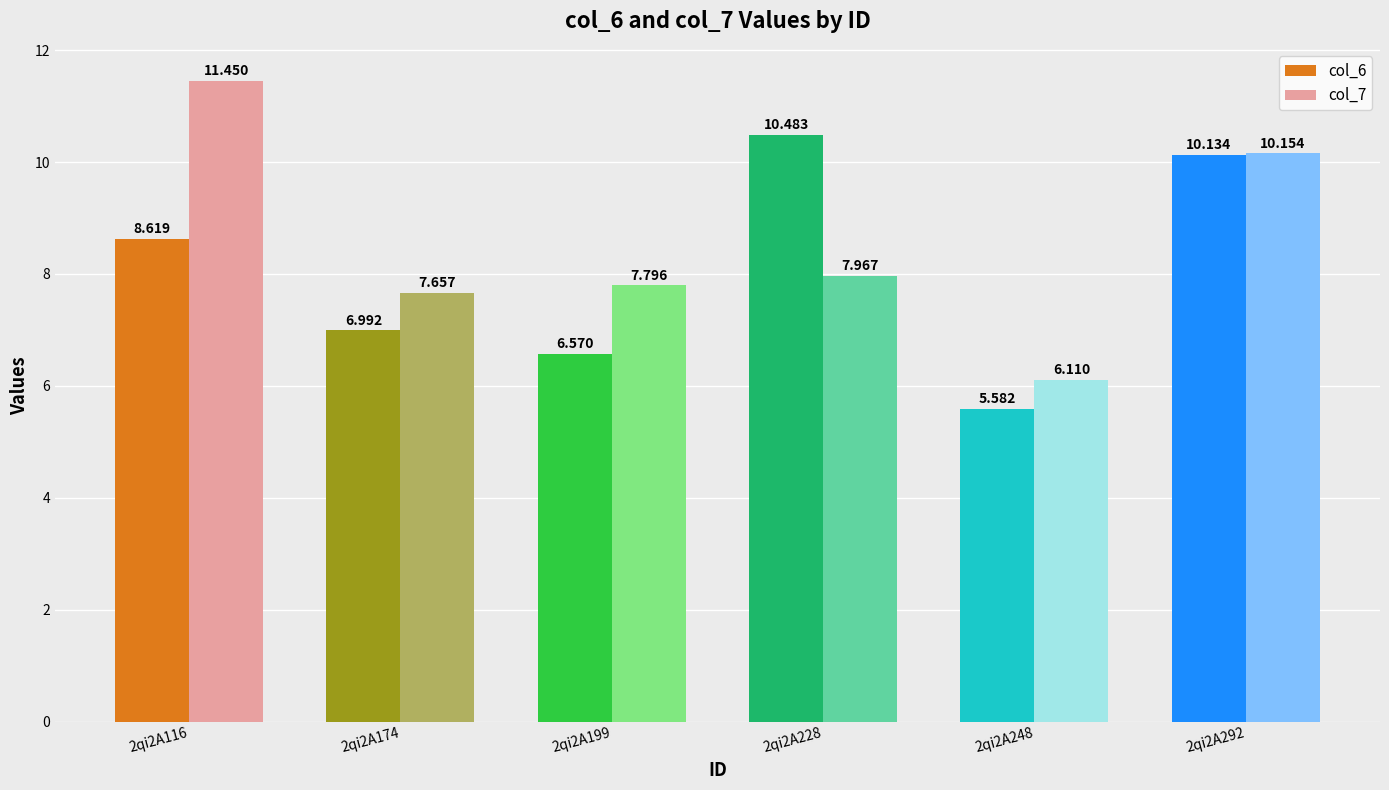

Between 2qi2A228 and 2qi2A248, which series saw the biggest shift?

col_6